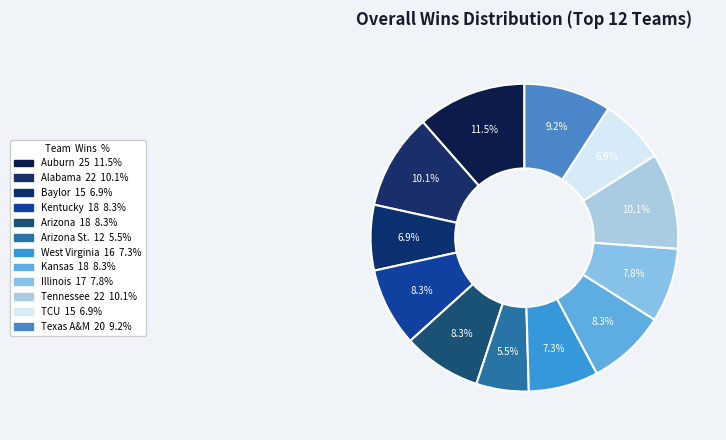

What is the largest slice in the pie chart?

Auburn